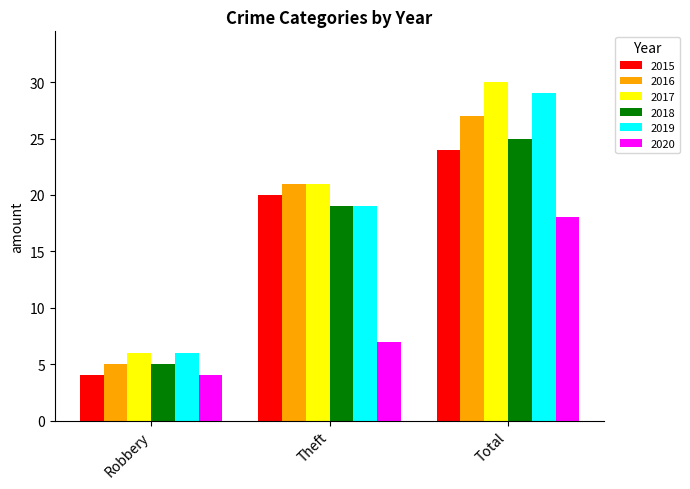

What is the sum of the 2019 values at Theft and Total?

48